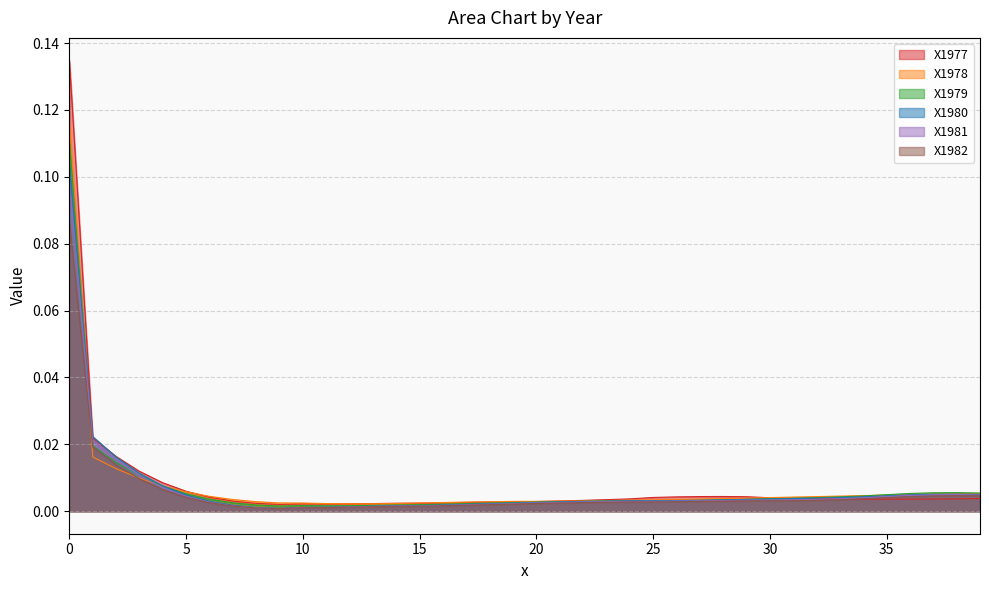

How many times do X1980 and X1978 cross each other?

2